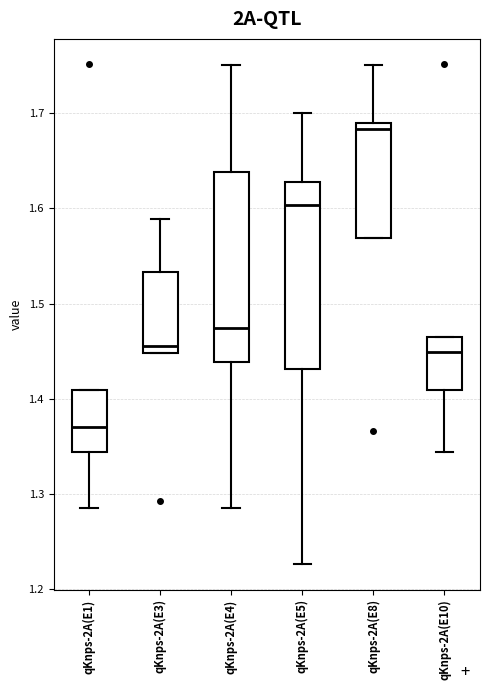

Reading left to right, read every box against the y-axis: the position of its median line, the range the box covers, and the ends of its whiskers. The values are not printed on the chart, so give them approximately, as read against the axis.

qKnps-2A(E1): median 1.37, box 1.34 to 1.41, whiskers 1.28 to 1.41
qKnps-2A(E3): median 1.46, box 1.45 to 1.53, whiskers 1.45 to 1.59
qKnps-2A(E4): median 1.47, box 1.44 to 1.64, whiskers 1.29 to 1.75
qKnps-2A(E5): median 1.60, box 1.43 to 1.63, whiskers 1.23 to 1.70
qKnps-2A(E8): median 1.68, box 1.57 to 1.69, whiskers 1.57 to 1.75
qKnps-2A(E10): median 1.45, box 1.41 to 1.46, whiskers 1.34 to 1.46